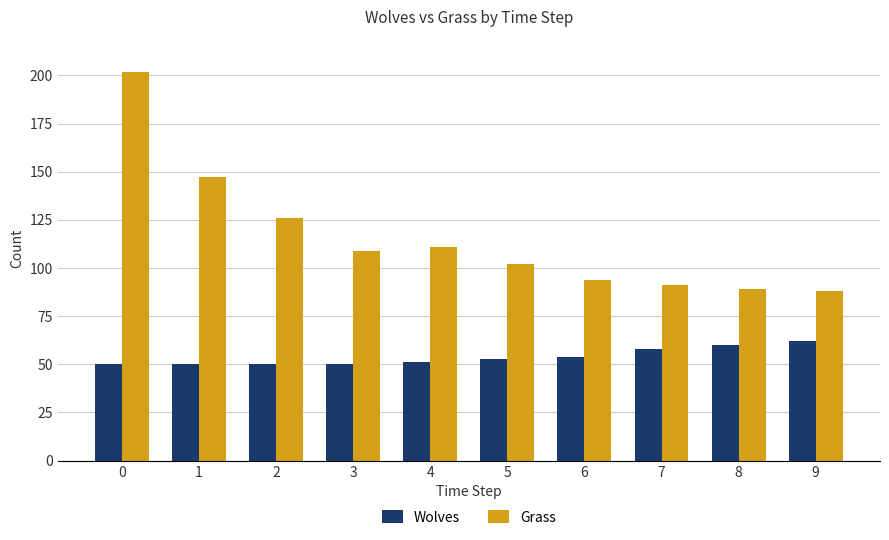

Count the number of categories in the chart.

10